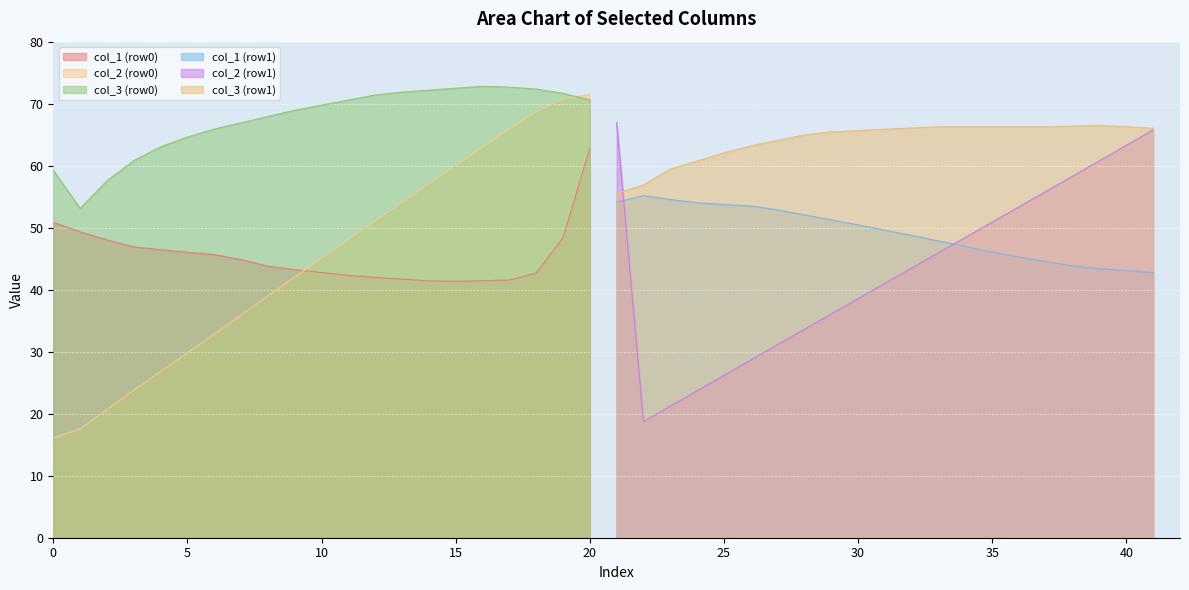

Between Row 1 and Row 0, which is larger?

Row 1